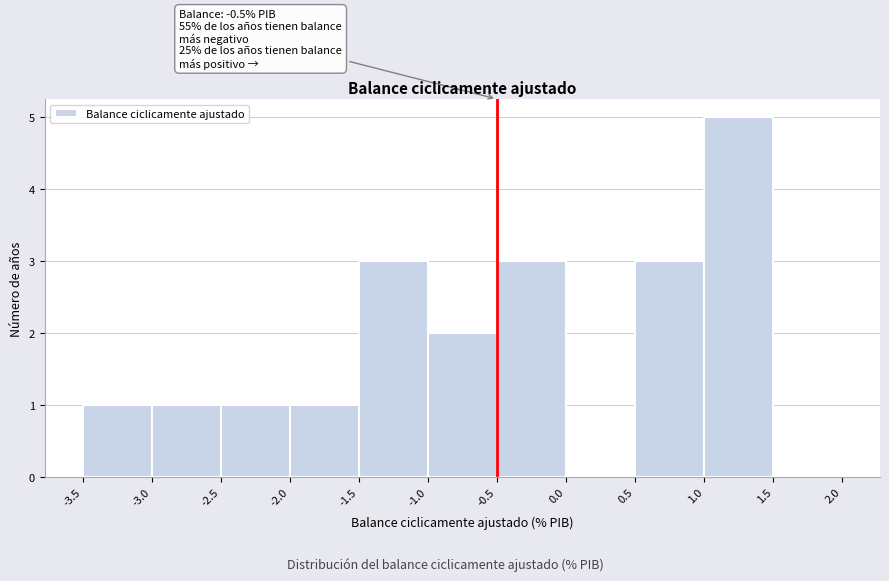

Over which range of the x-axis is the bar tallest?

1.0 to 1.5